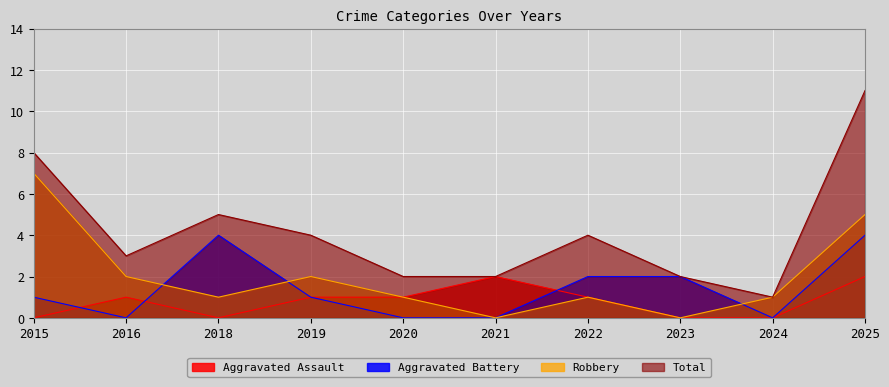

True or false: Aggravated Battery and Total cross at least once.

False